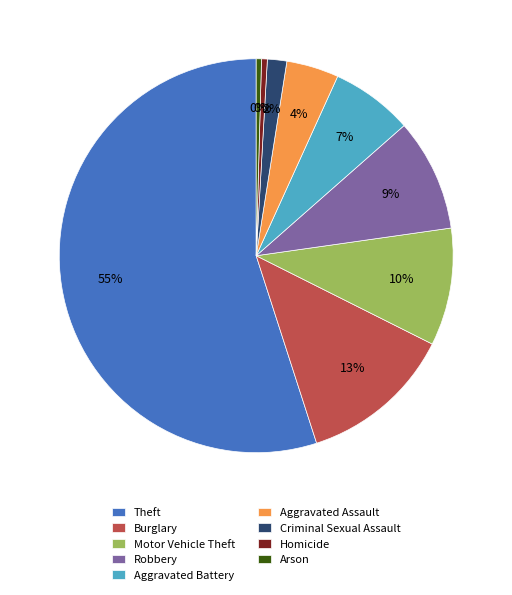

To the nearest percent, what is the difference between the largest and smallest slice percentages?

55%